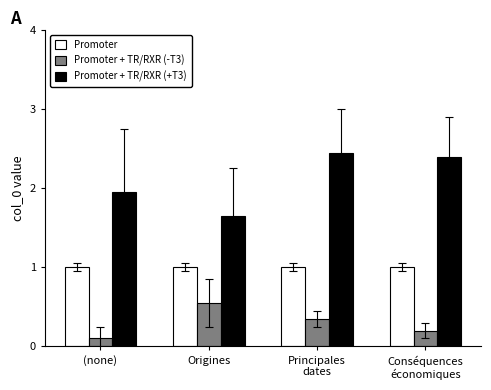

Rank the series by their maximum value, from lowest to highest.

Promoter + TR/RXR (-T3), Promoter, Promoter + TR/RXR (+T3)